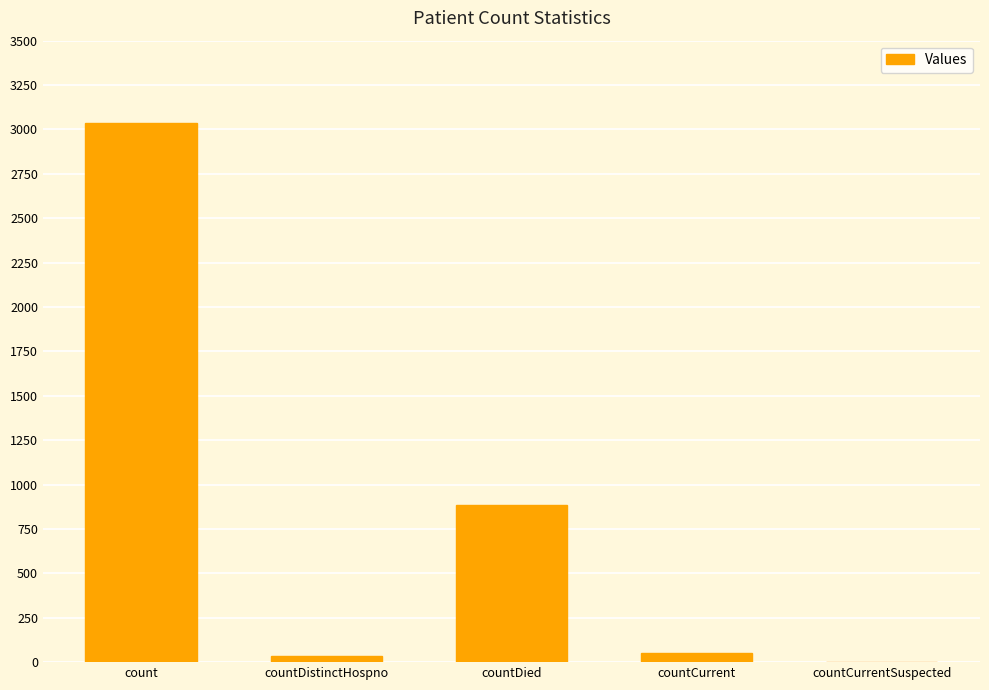

What is the maximum value shown in the chart?

3036